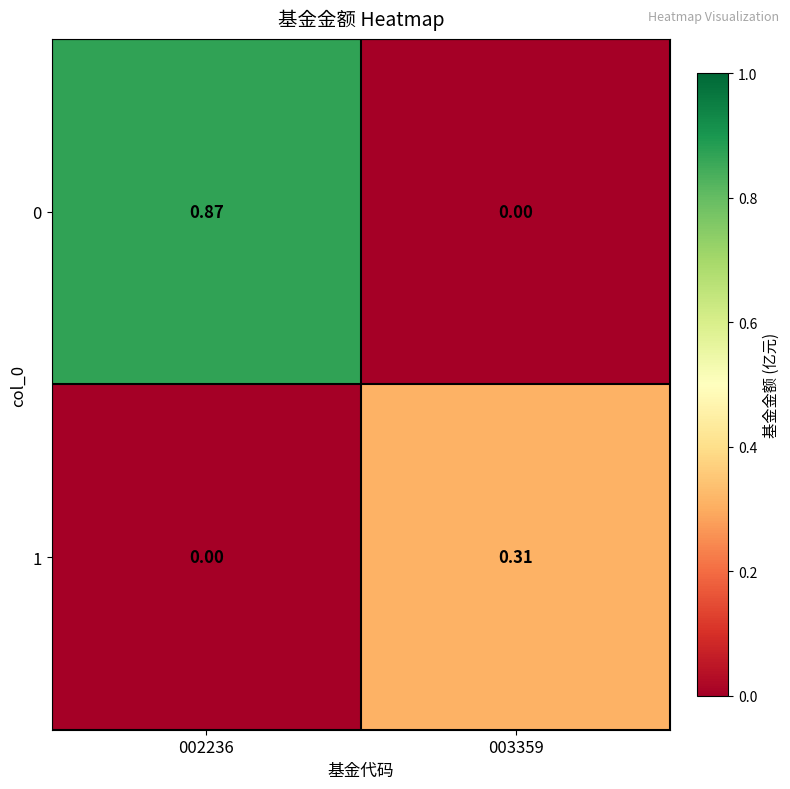

Rank the series by their average value, from highest to lowest.

0, 1